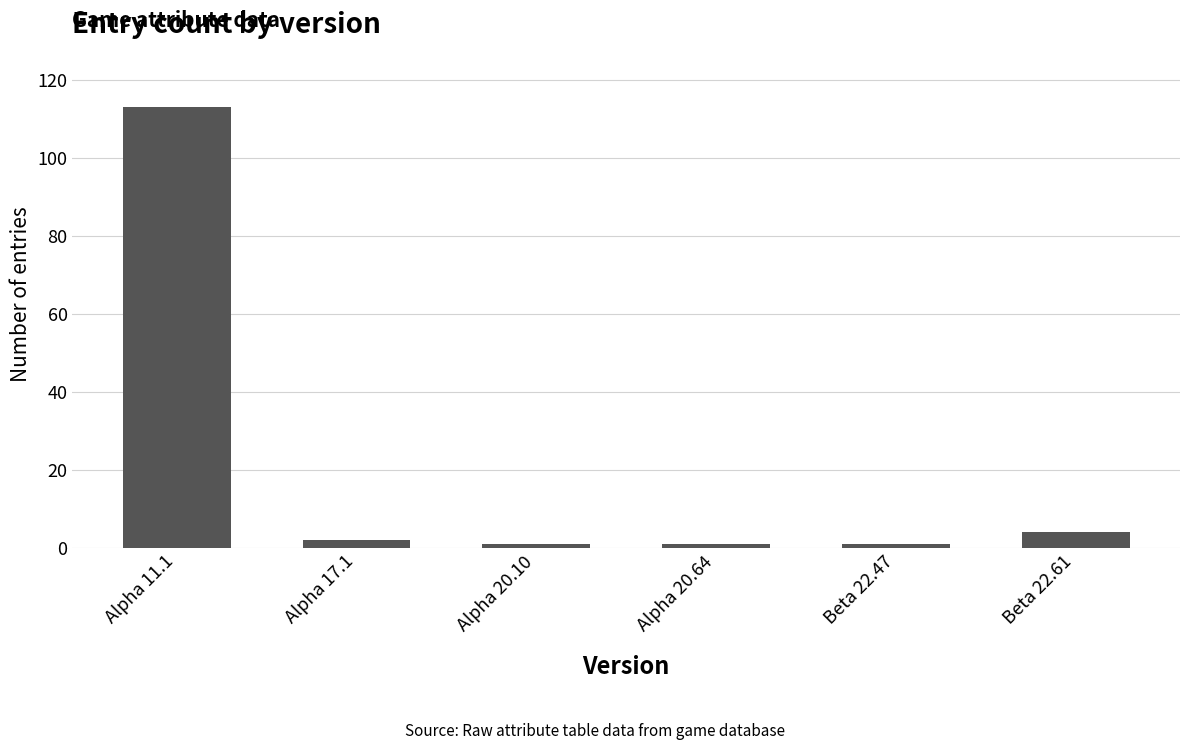

What is the smallest value displayed?

1